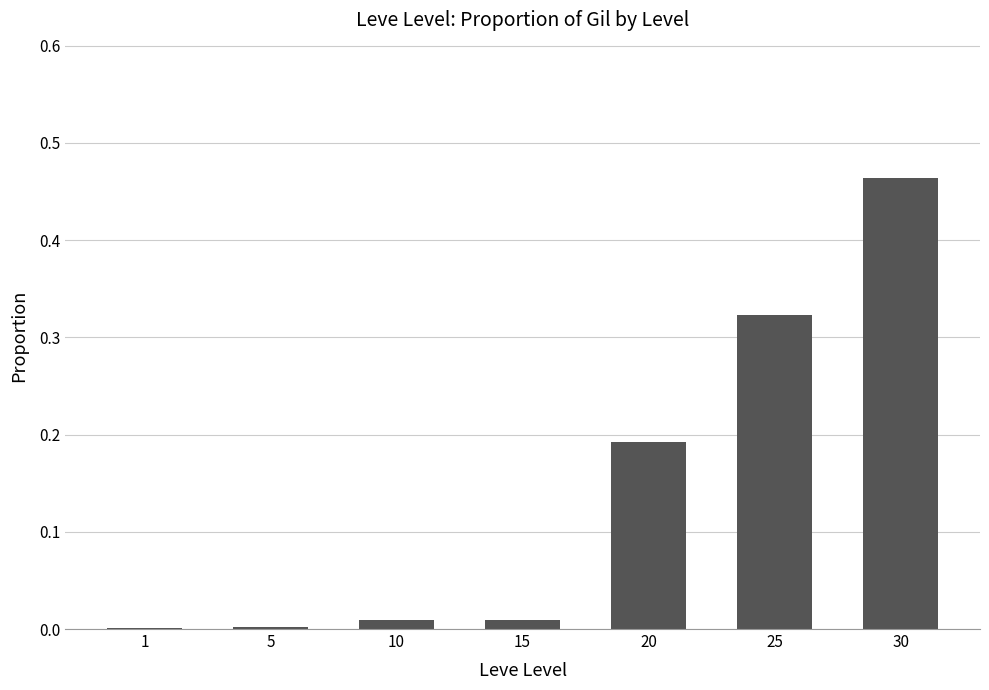

Which category has the highest value across all series?

30